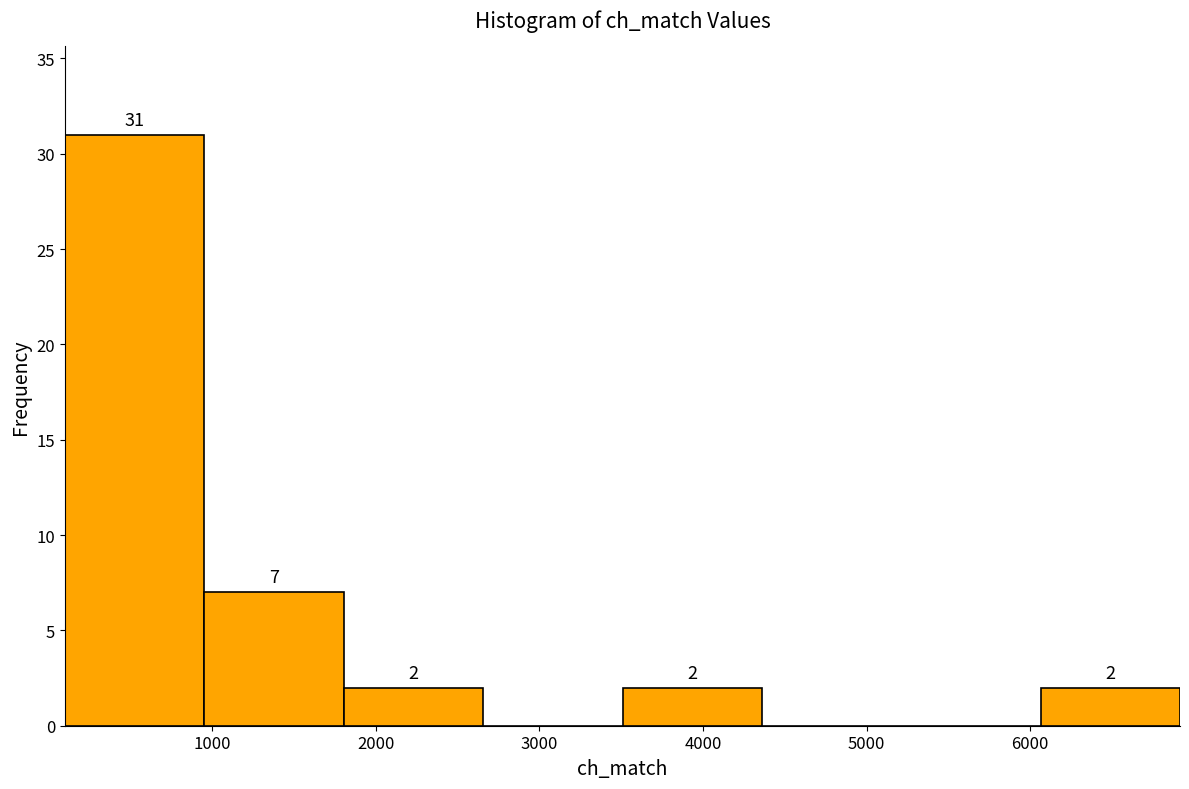

Over which range of the x-axis is the bar tallest?

100 to 1000